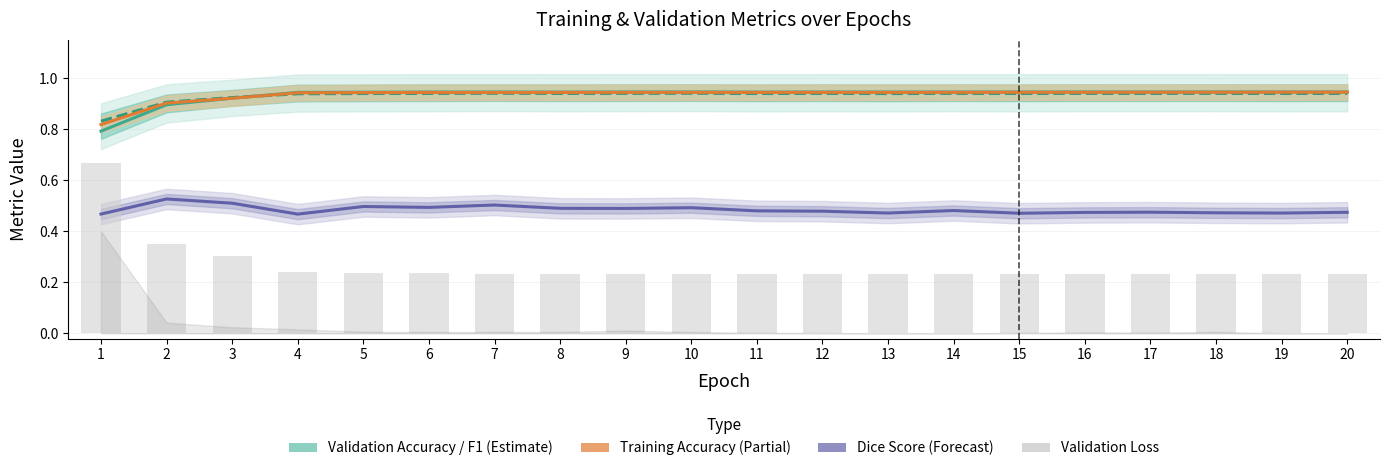

What is the sum of all Dice Score values?

9.7